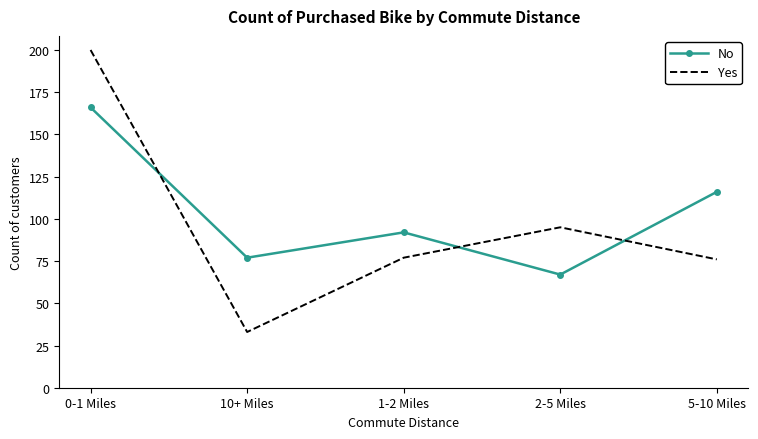

Which series changed the most between 2-5 Miles and 5-10 Miles?

No